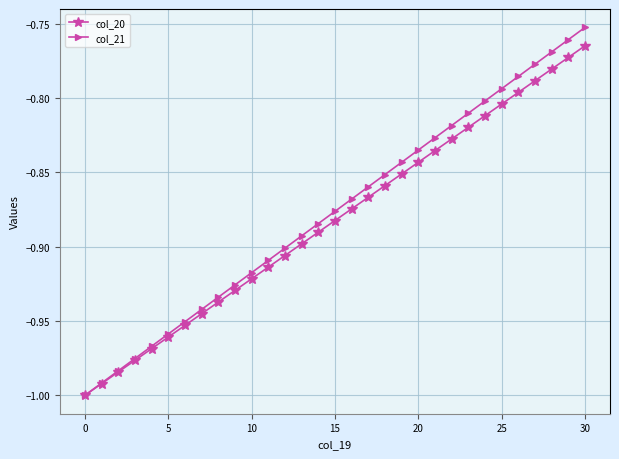

How many lines are shown in the chart?

2